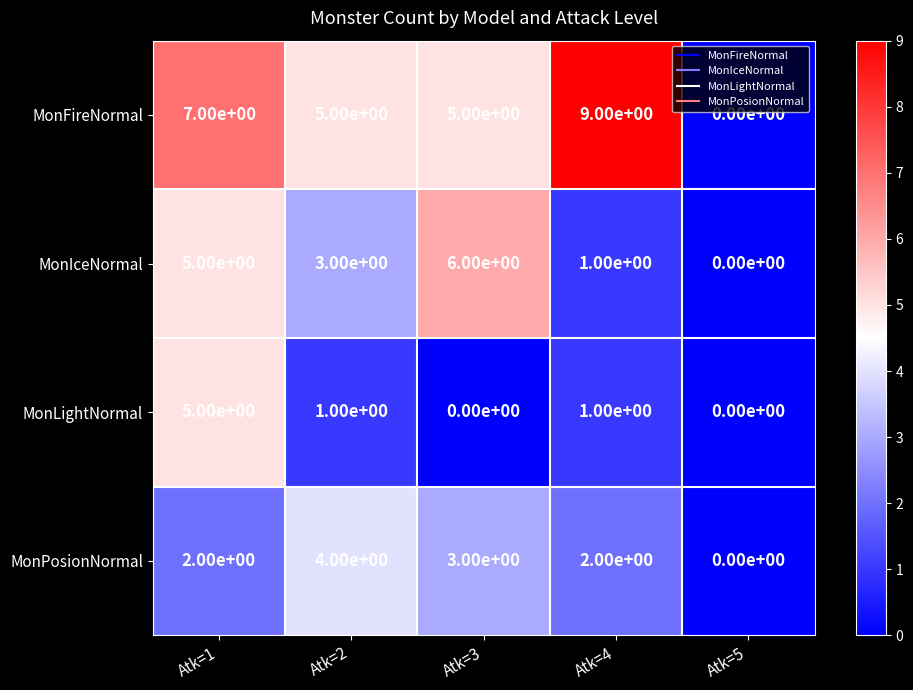

How many MonLightNormal values are between 0 and 1?

4